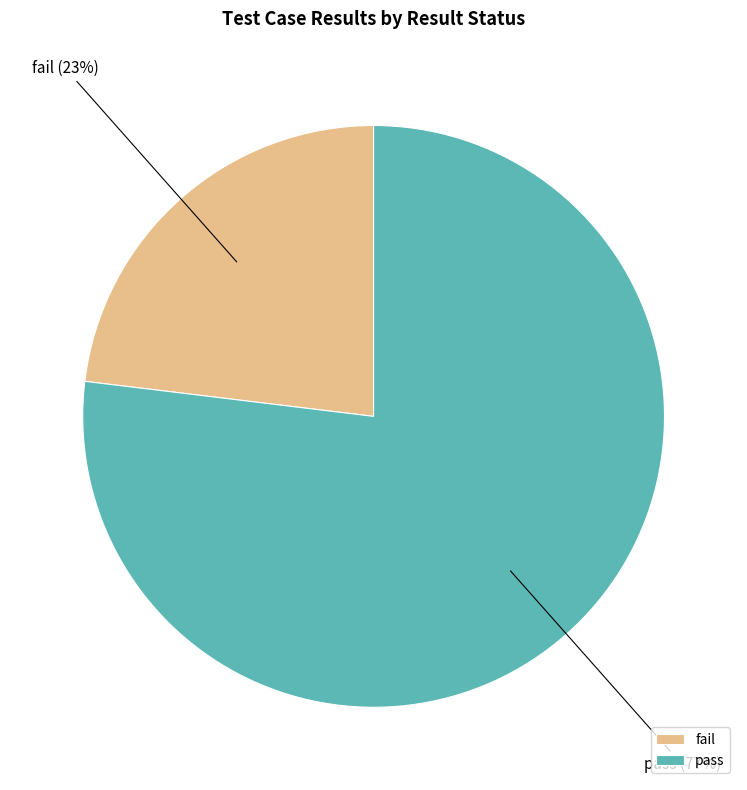

To the nearest percent, what percentage of the pie is pass?

77%